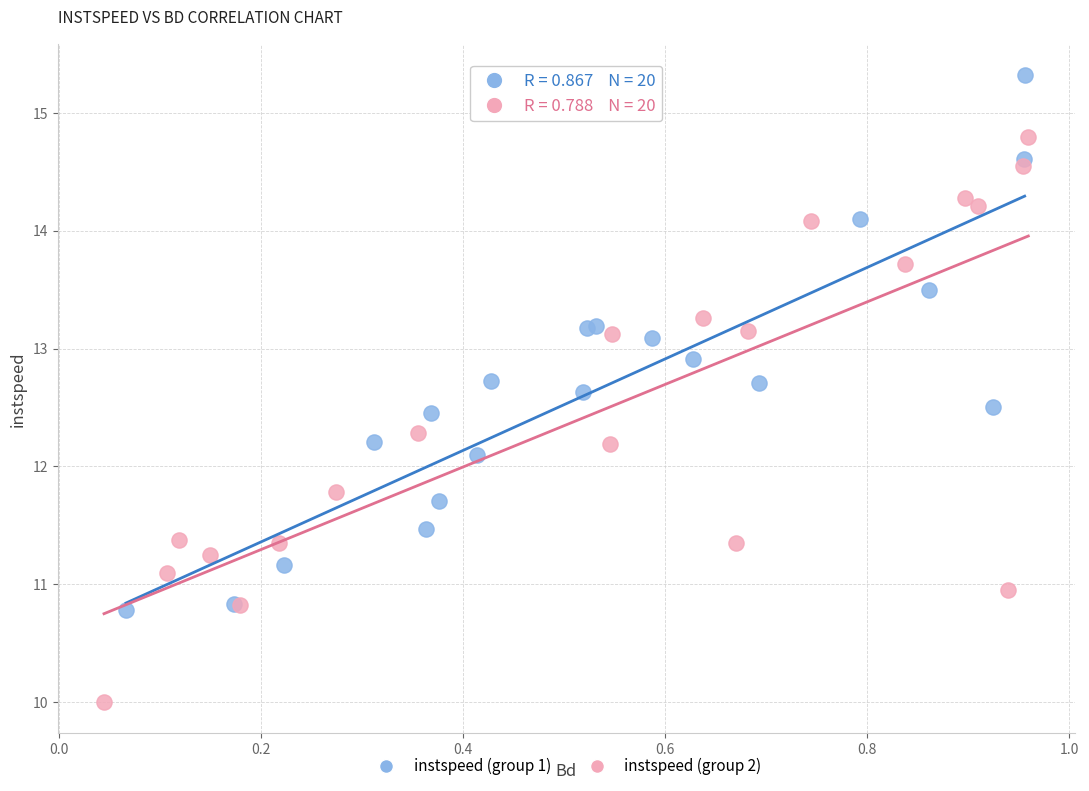

Which series contains the lowest Y value?

instspeed (group 2)